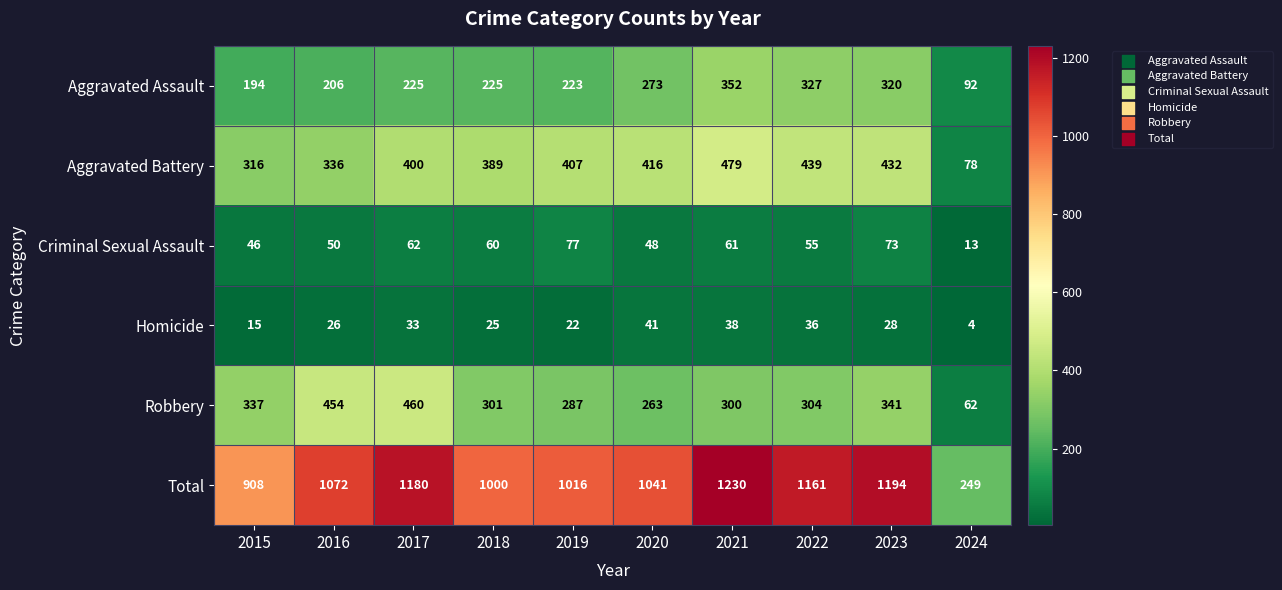

At 2019, list the series in order from largest to smallest.

Total, Aggravated Battery, Robbery, Aggravated Assault, Criminal Sexual Assault, Homicide